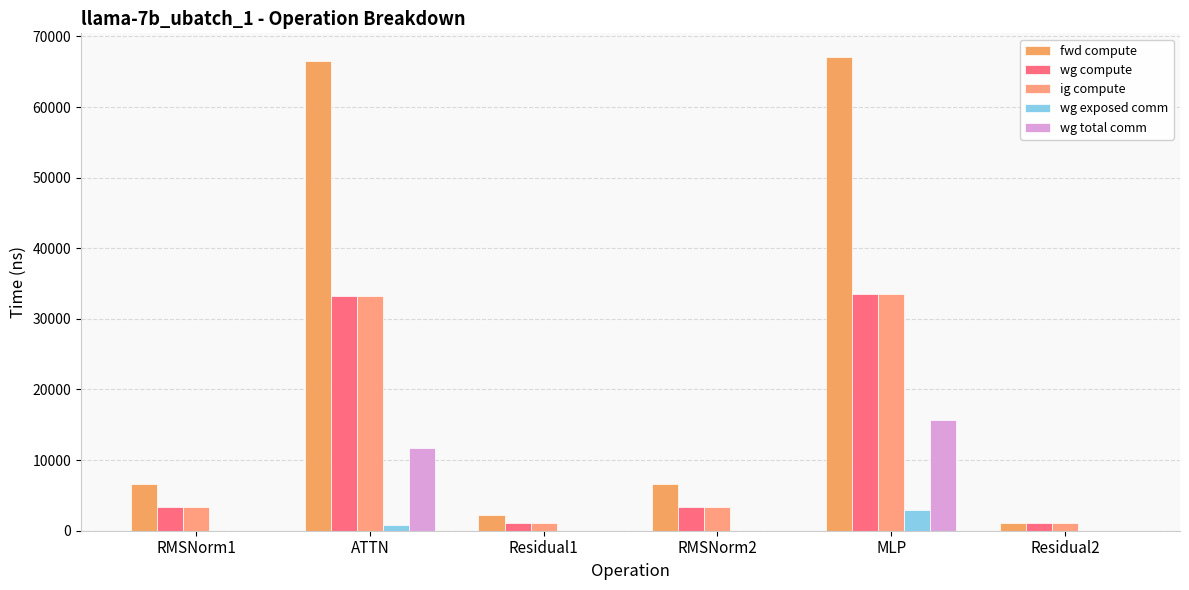

Where does the wg compute series first go above 3315?

RMSNorm1